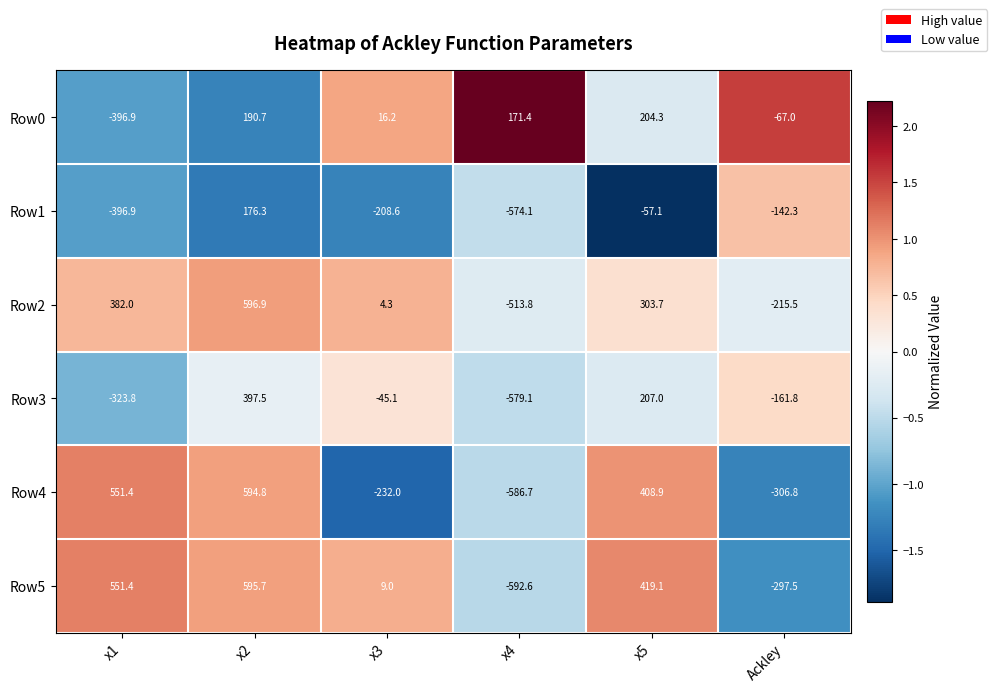

What is the smallest value displayed?

-592.6